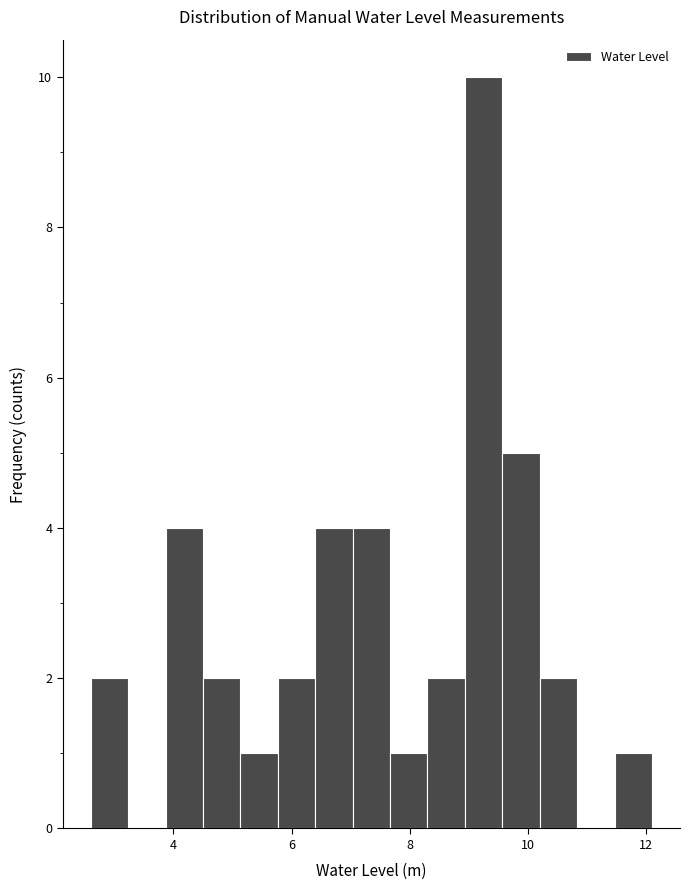

Around what value on the x-axis is the tallest bar? Give the approximate position of its centre, as read against the axis.

9.2